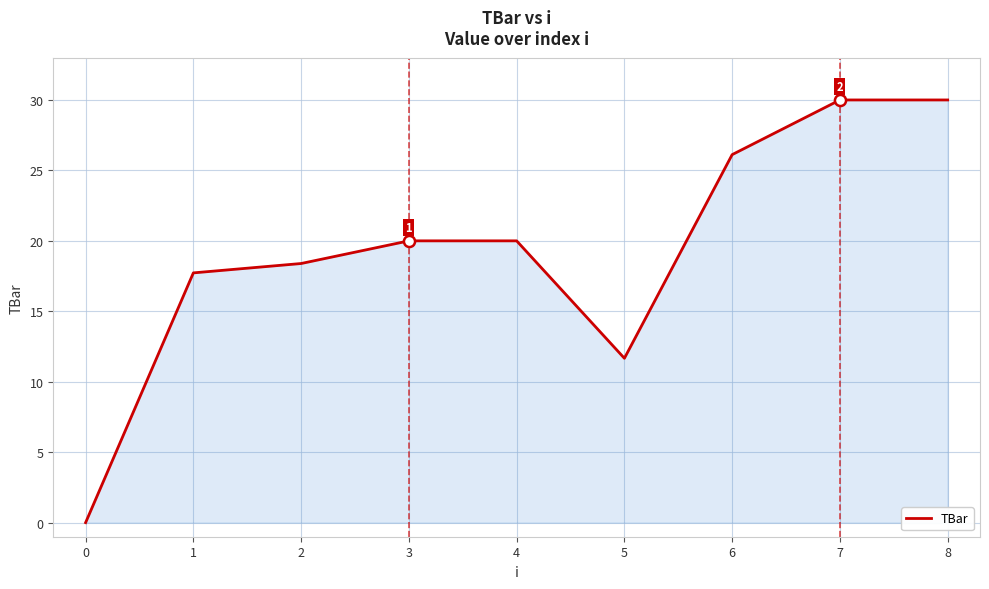

How many values are below 20?

4